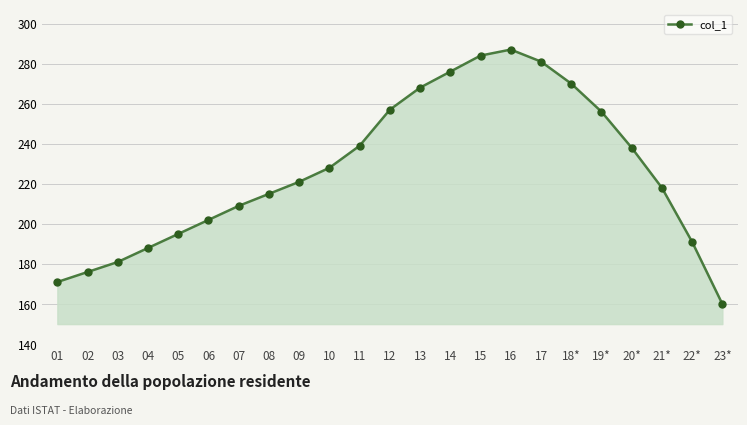

Which category has the highest value across all series?

16